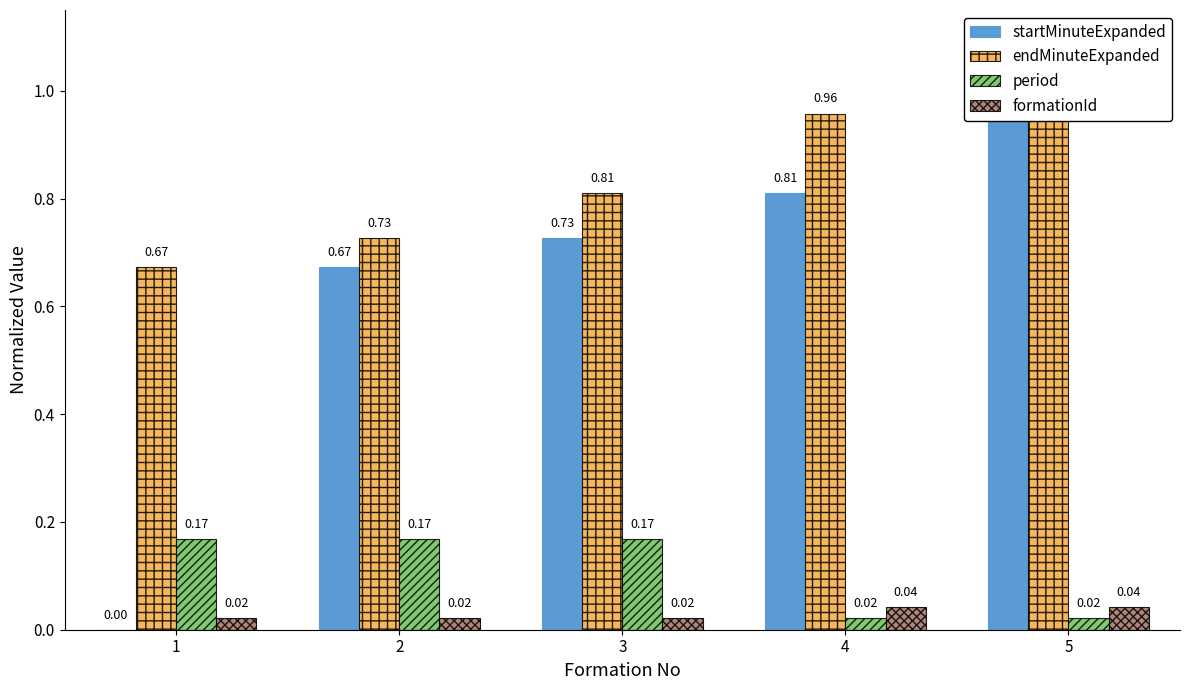

What is the difference between the second highest and second lowest values in the startMinuteExpanded series?

0.1